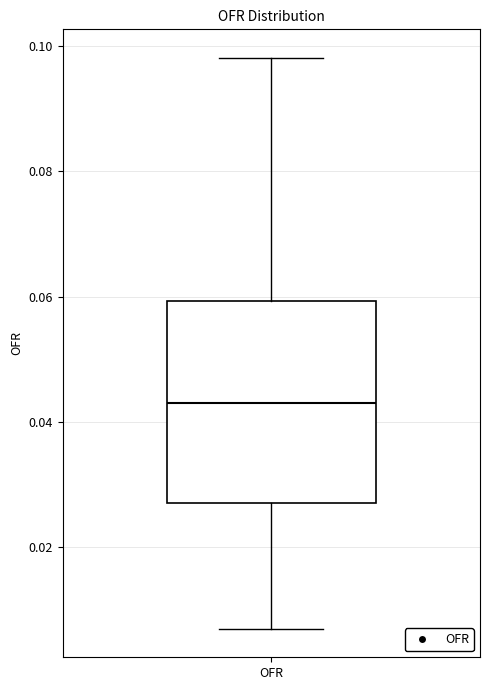

Transcribe this box plot: give where the median line is, the range the box spans, and where the two whiskers end, as read against the y-axis. The values are not printed on the chart, so give them approximately, as read against the axis.

median 0.044, box 0.028 to 0.060, whiskers 0.008 to 0.098